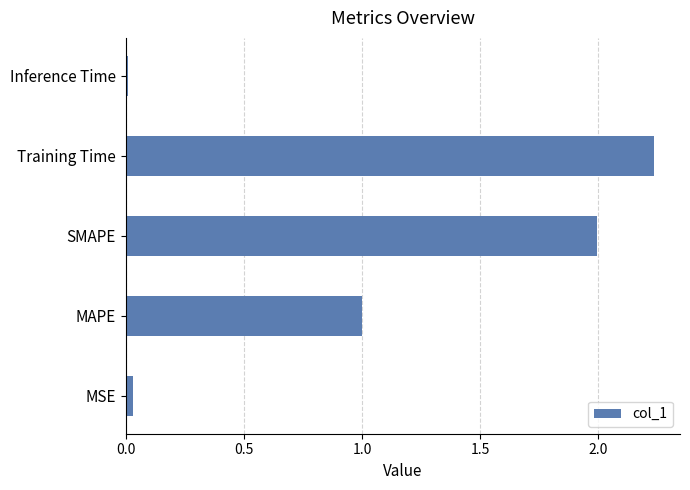

What is the sum of all values?

5.3